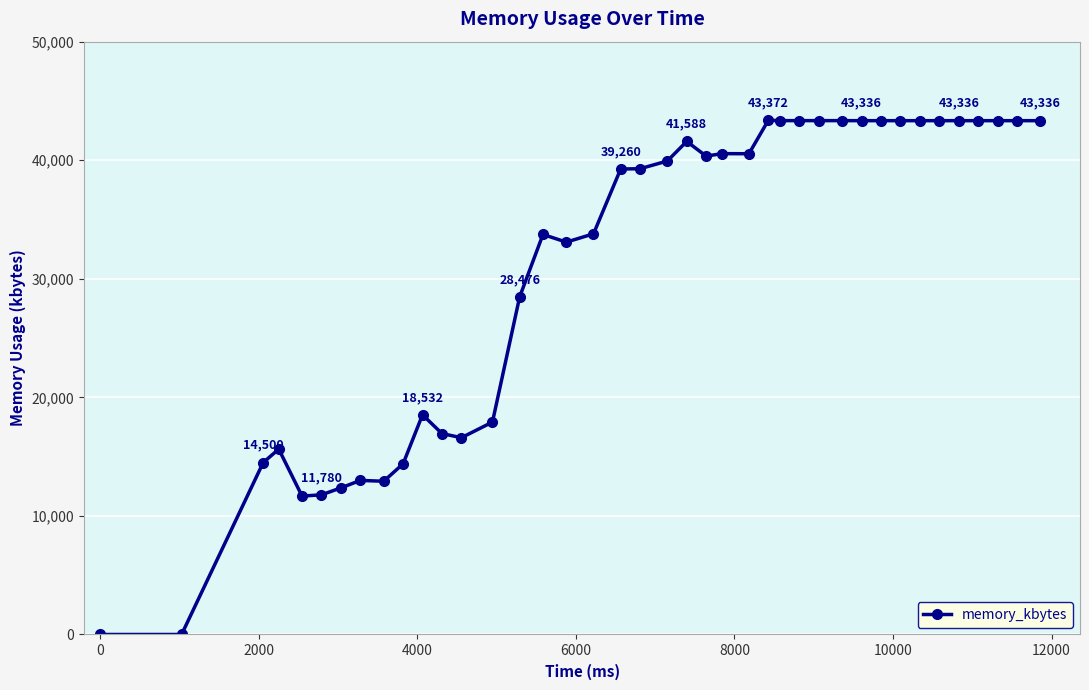

What is the difference between the maximum and minimum values?

43372